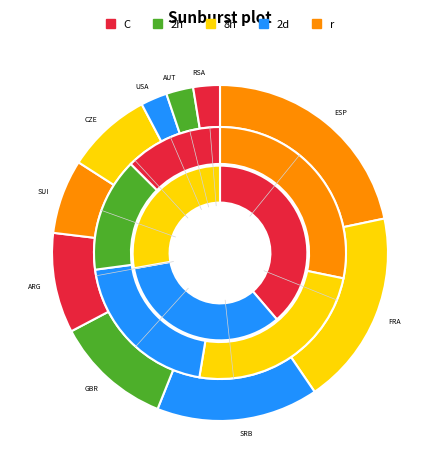

To the nearest percent, what is the difference between the SRB and ARG slice percentages?

6%